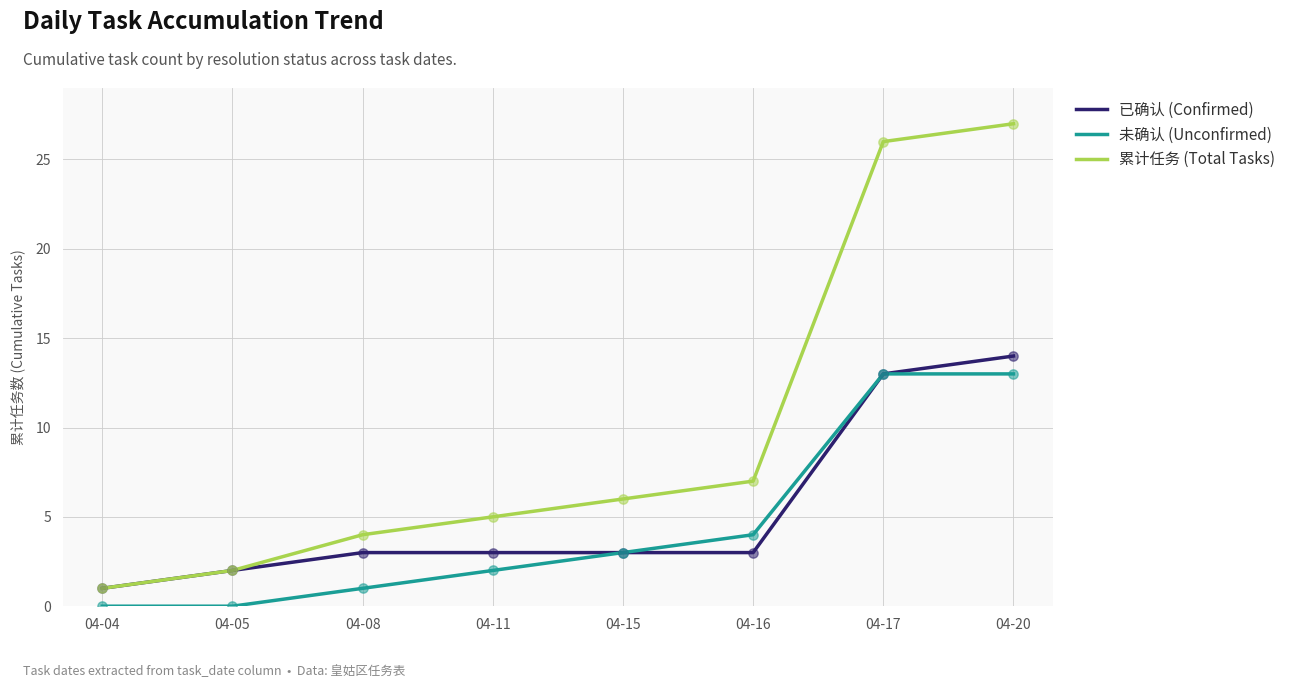

Is the value of 已确认 (Confirmed) at 04-20 greater than the value of 未确认 (Unconfirmed) at 04-20?

Yes